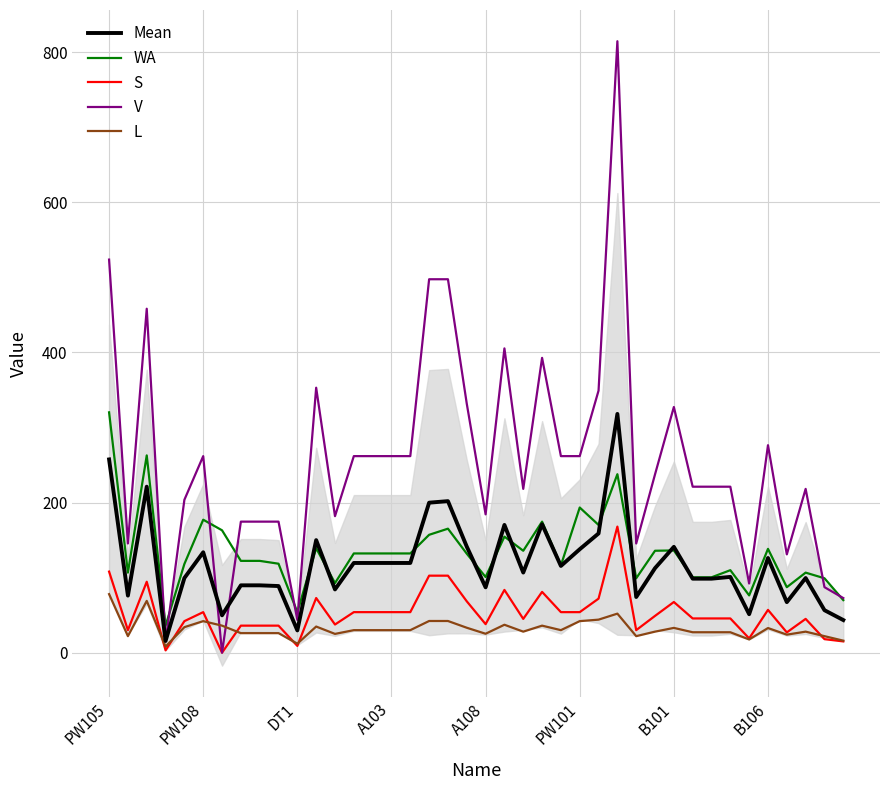

Is this an area chart (filled region under the line)?

No